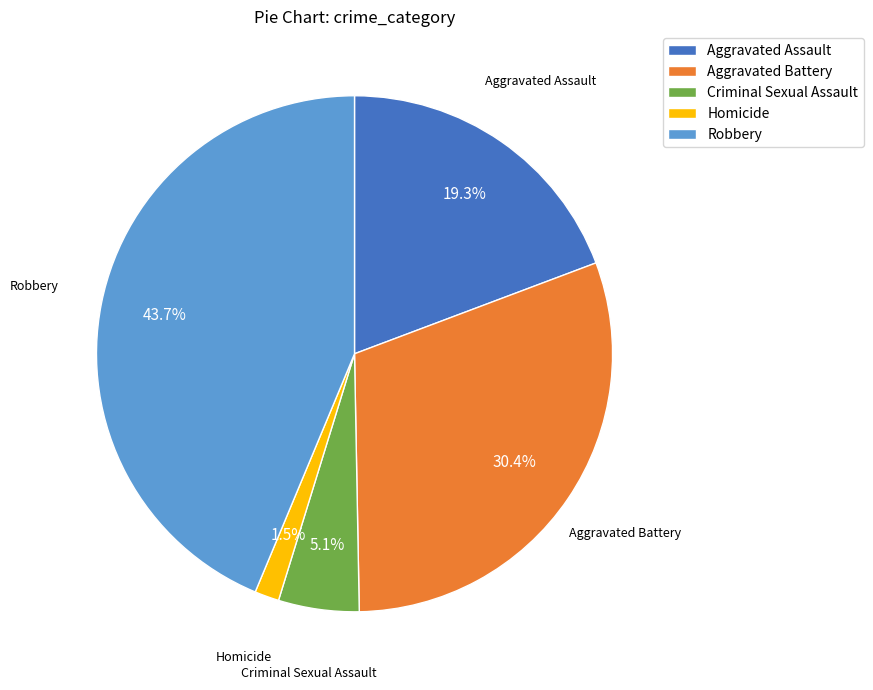

How many segments does this pie chart have?

5